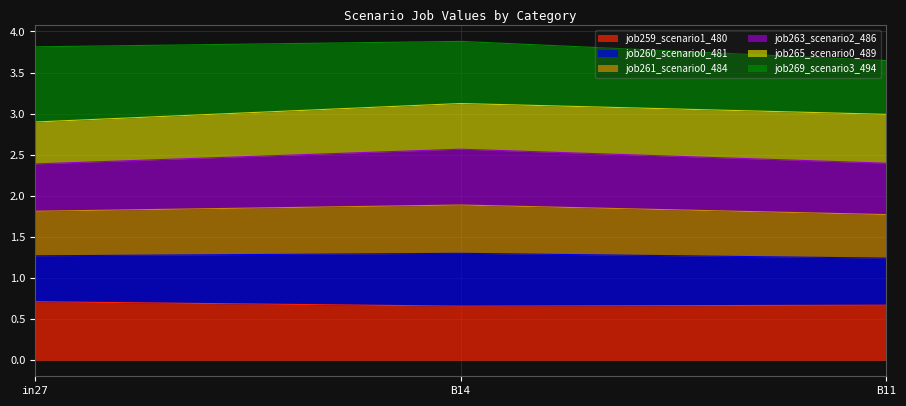

What is the label of the 1st point from the left?

in27